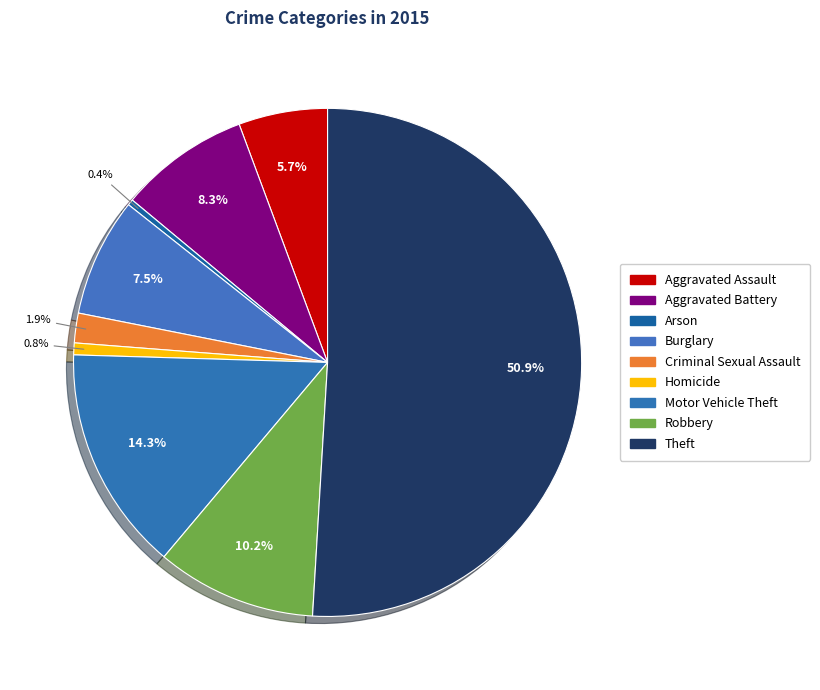

Is it true that Arson is 9% of the pie?

False